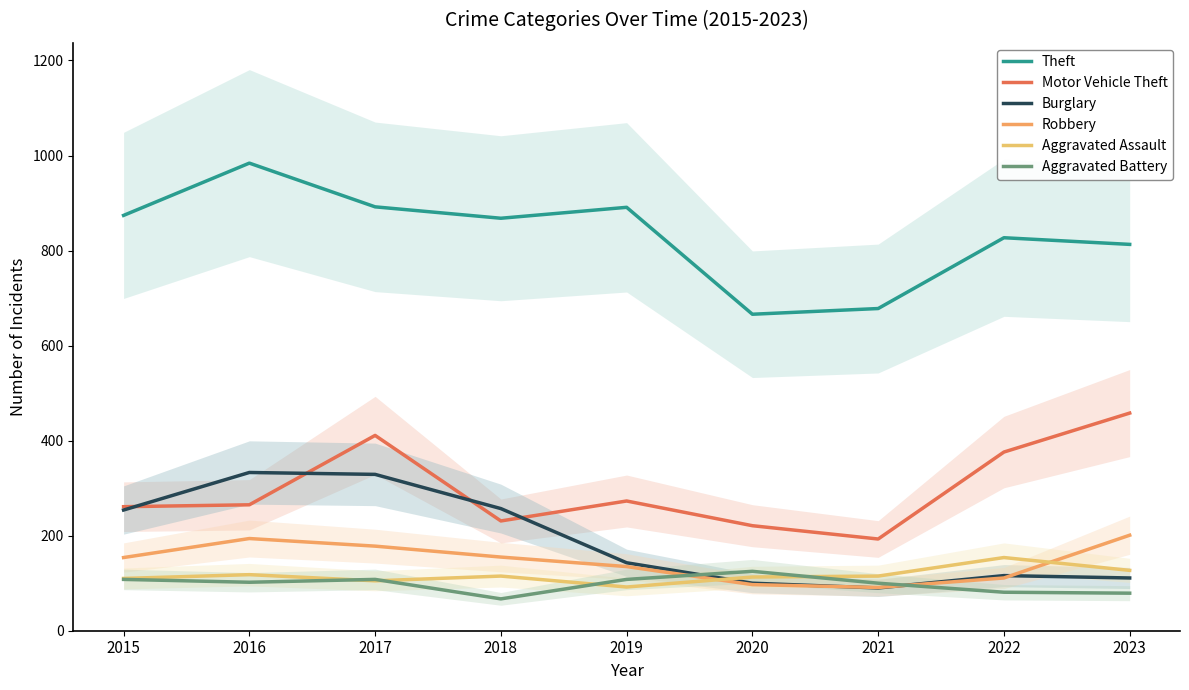

How many data points does each series have?

9